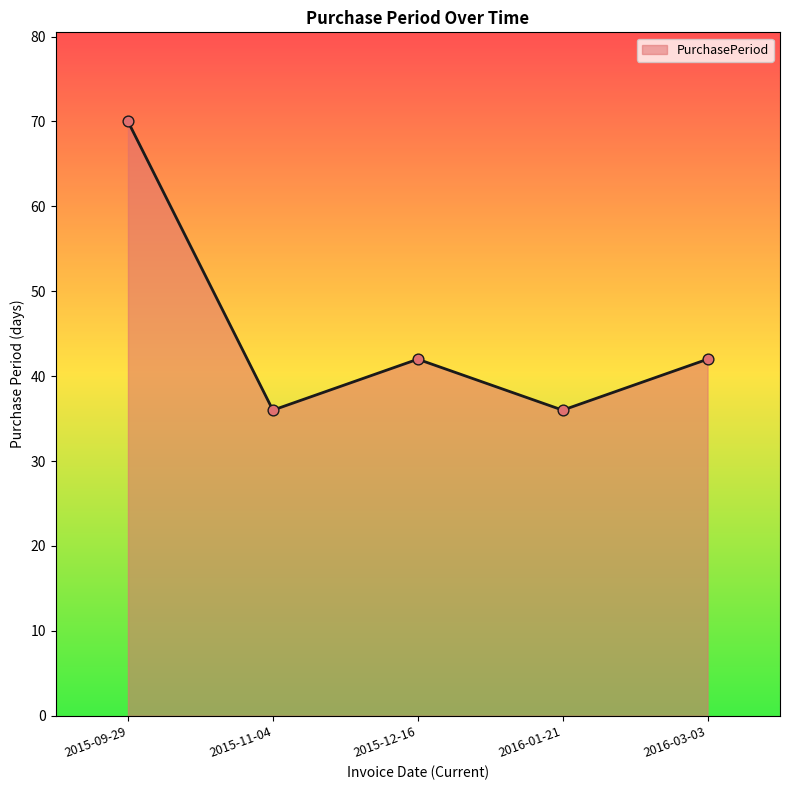

Which has a higher value, 2016-03-03 or 2015-09-29?

2015-09-29